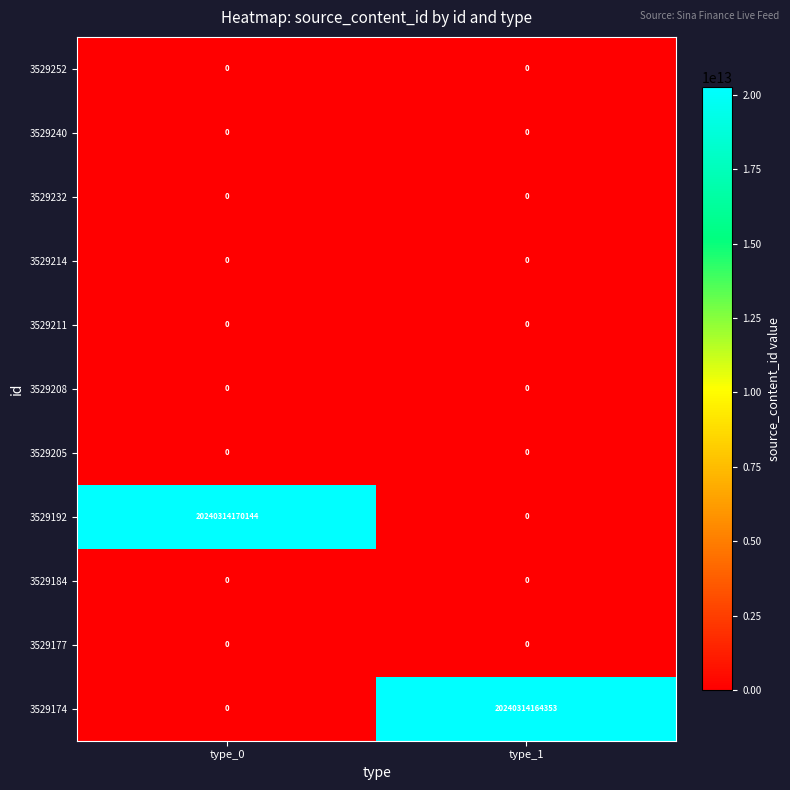

At how many categories does at least one series exceed 10995445639247?

2